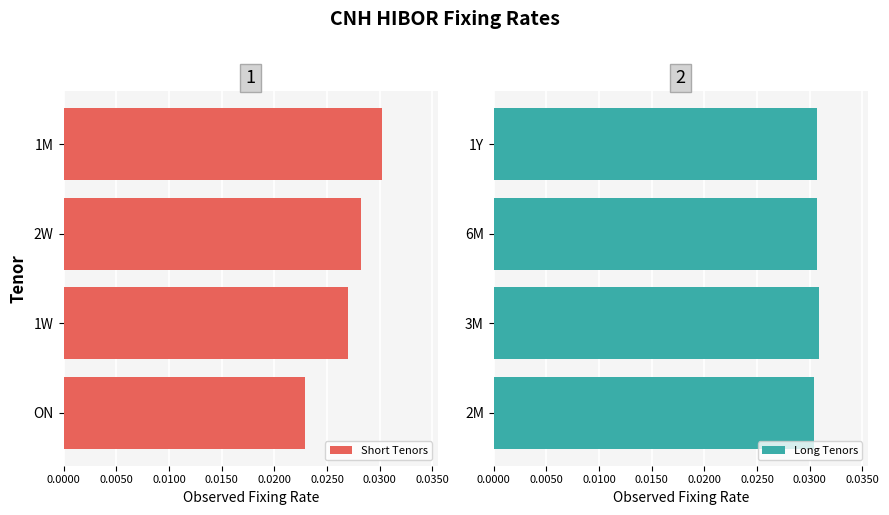

How many groups of bars are there?

4